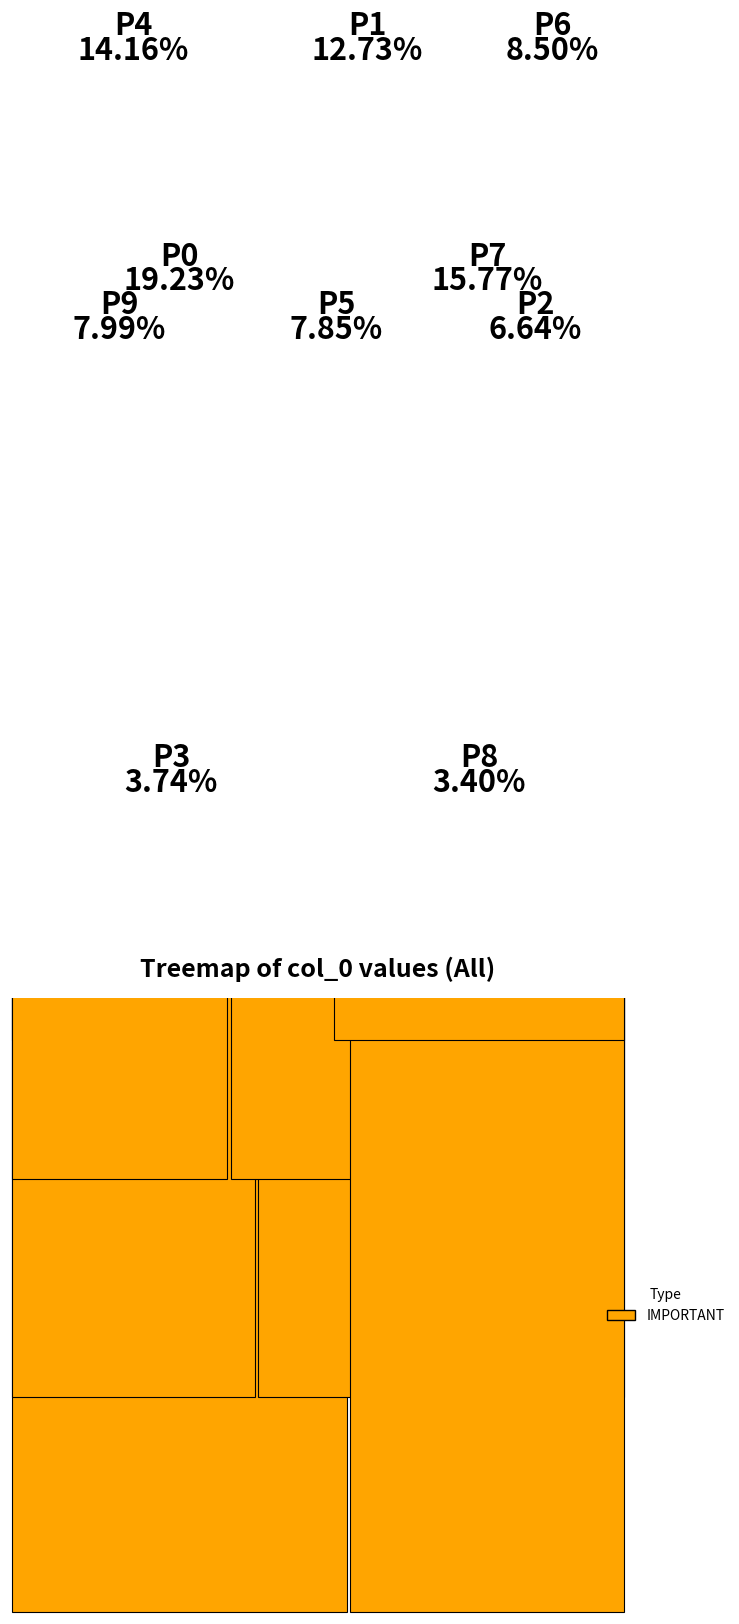

True or false: 1 accounts for 1% of the total.

False